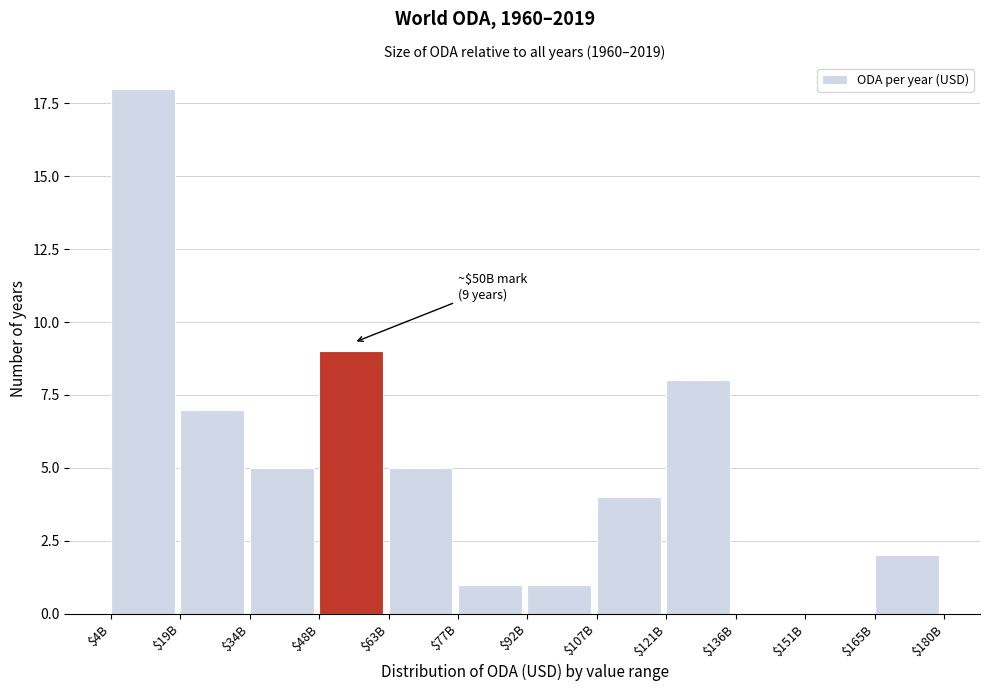

What is the approximate value at $63B?

5